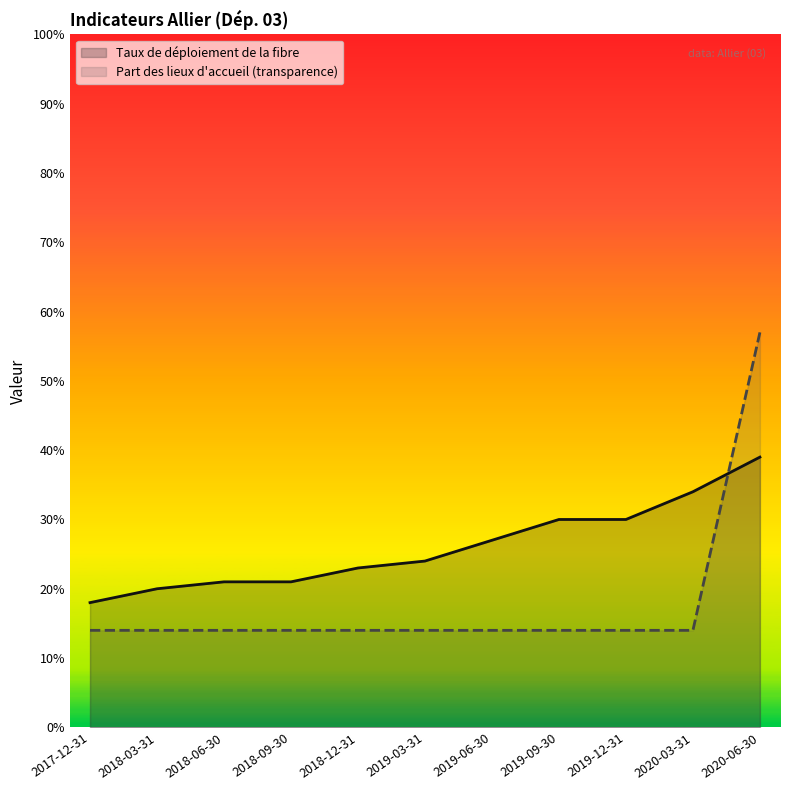

What is the sum of the Taux de déploiement de la fibre values at 2018-12-31 and 2017-12-31?

41